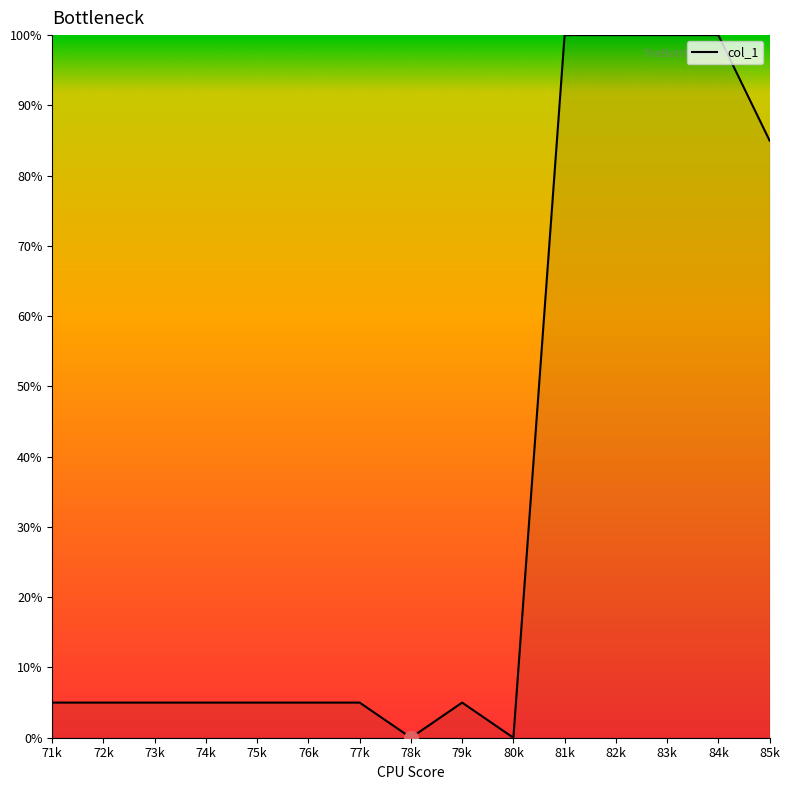

Is it true that the value at 72k is 5?

True